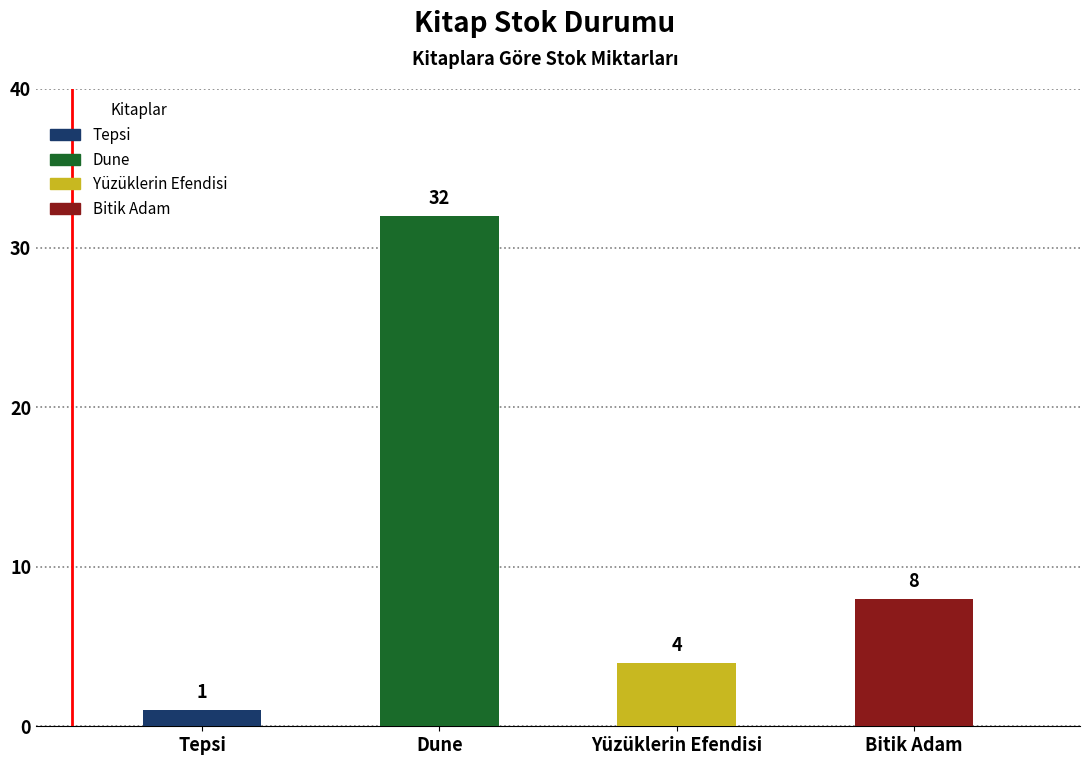

List the labels in order of value, largest first.

Dune, Bitik Adam, Yüzüklerin Efendisi, Tepsi